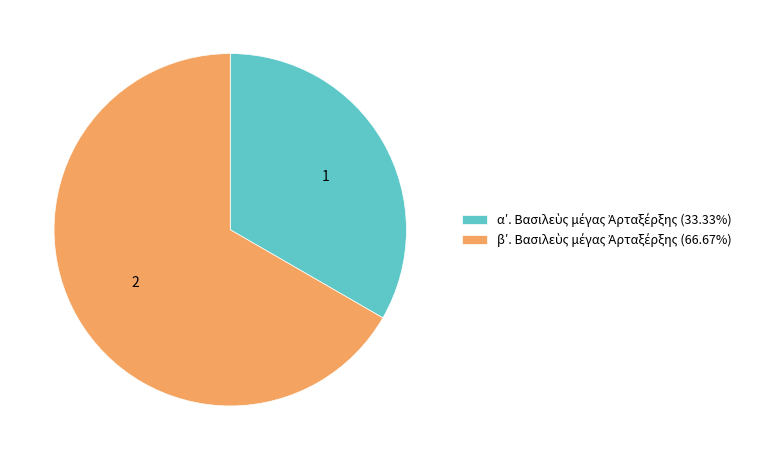

Does any single category account for the majority?

Yes